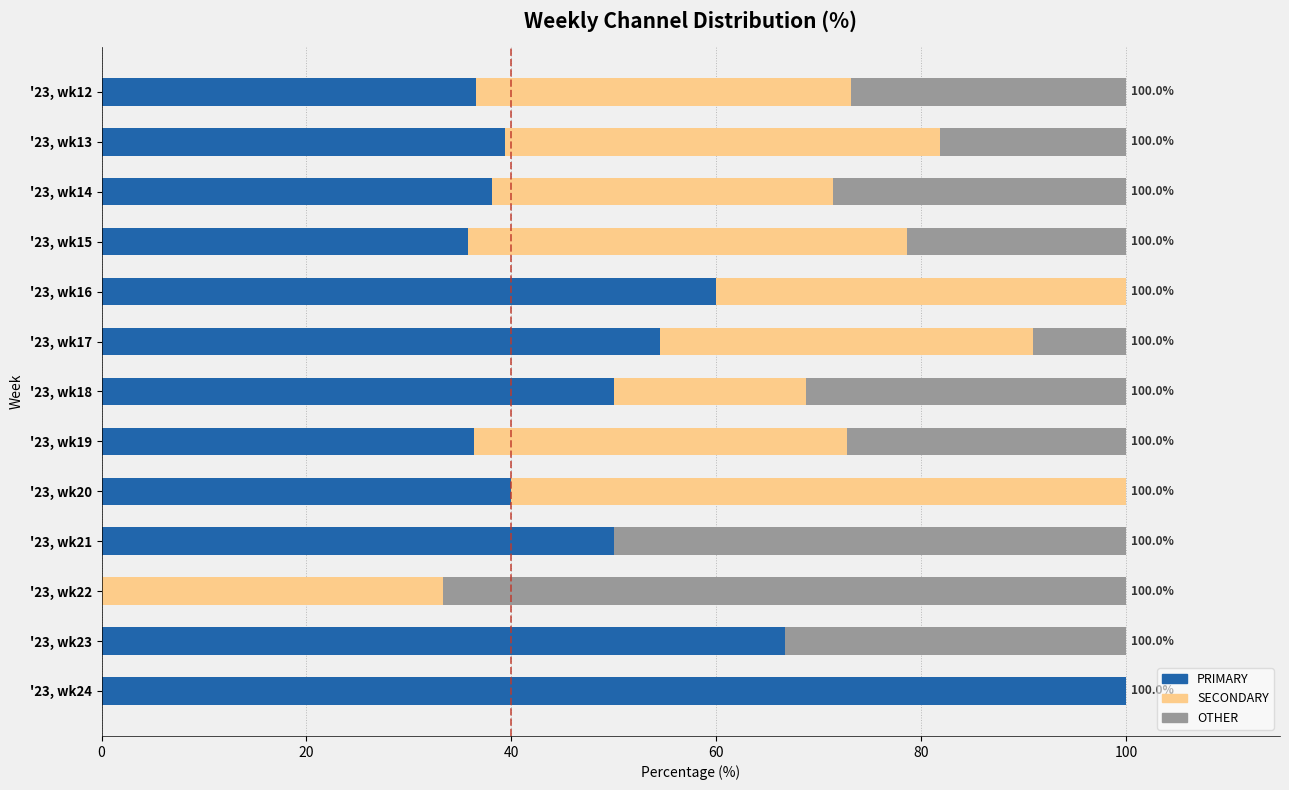

What is the highest value of the PRIMARY series?

100.0